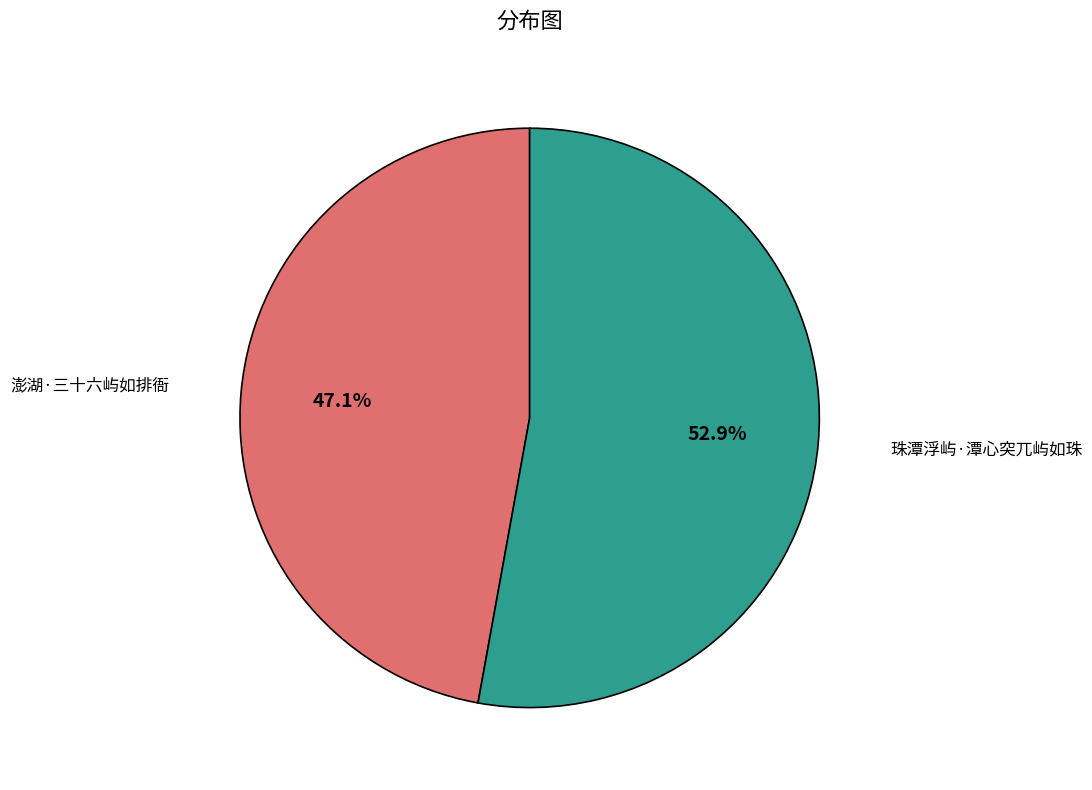

True or false: 澎湖·三十六屿如排衙 accounts for 47% of the total.

True